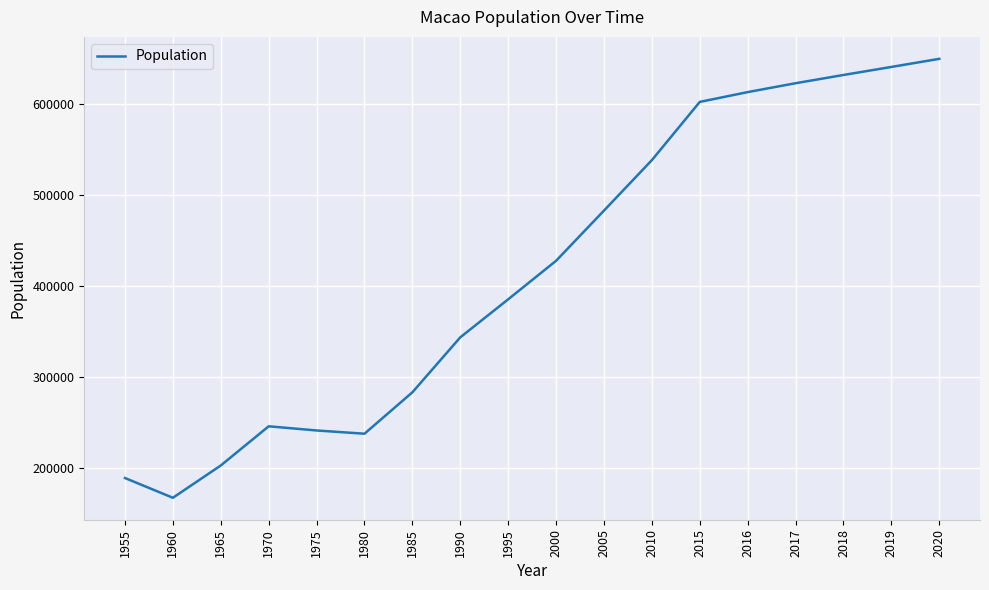

What is the ratio of the value at 1995 to the value at 2015?

0.6